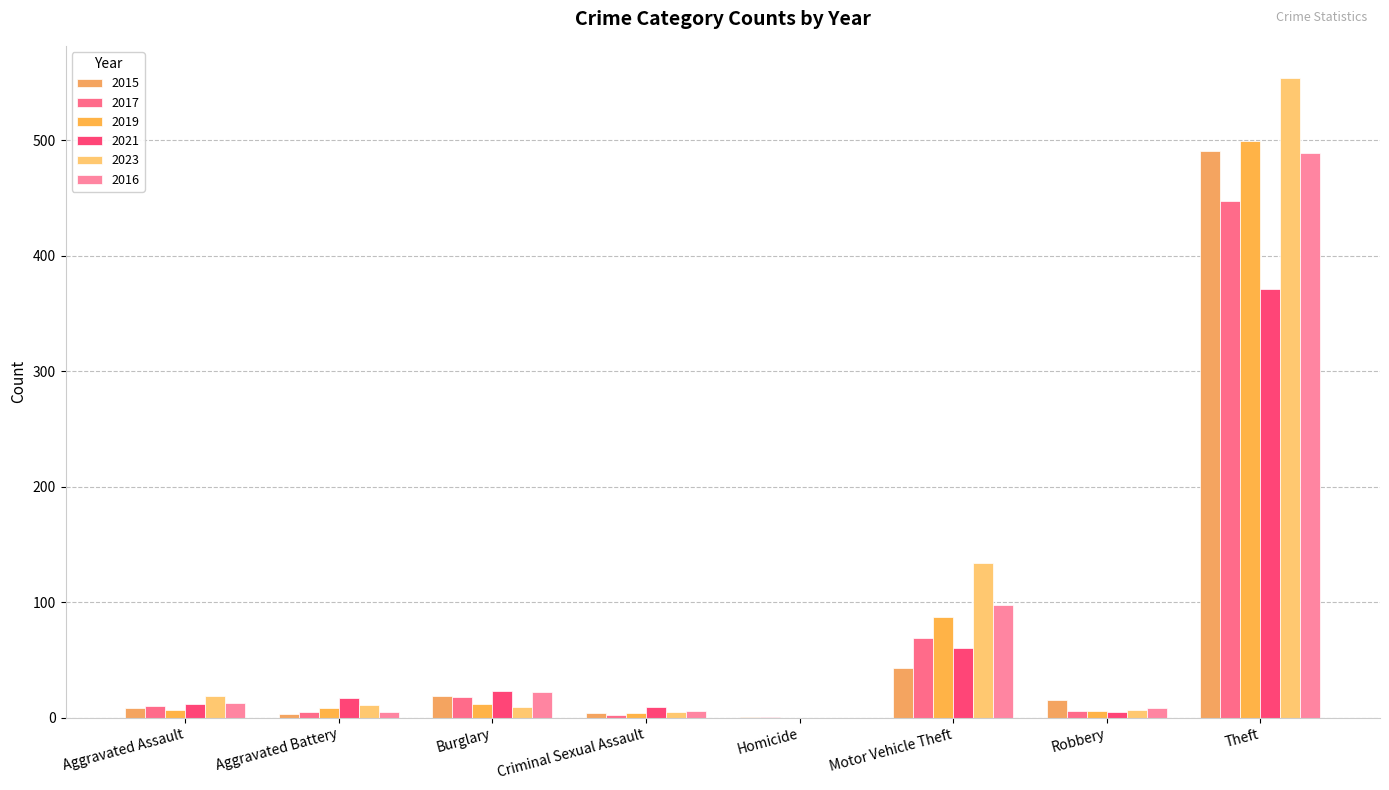

Are the bars horizontal?

No